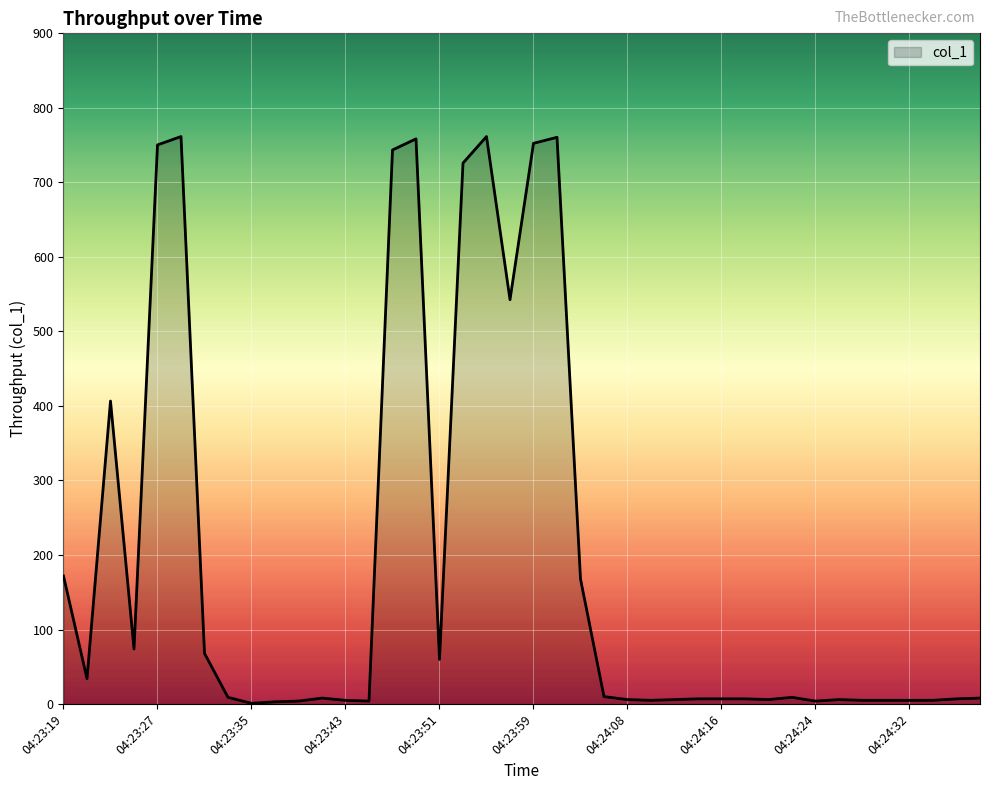

What is the maximum value shown in the chart?

761.5